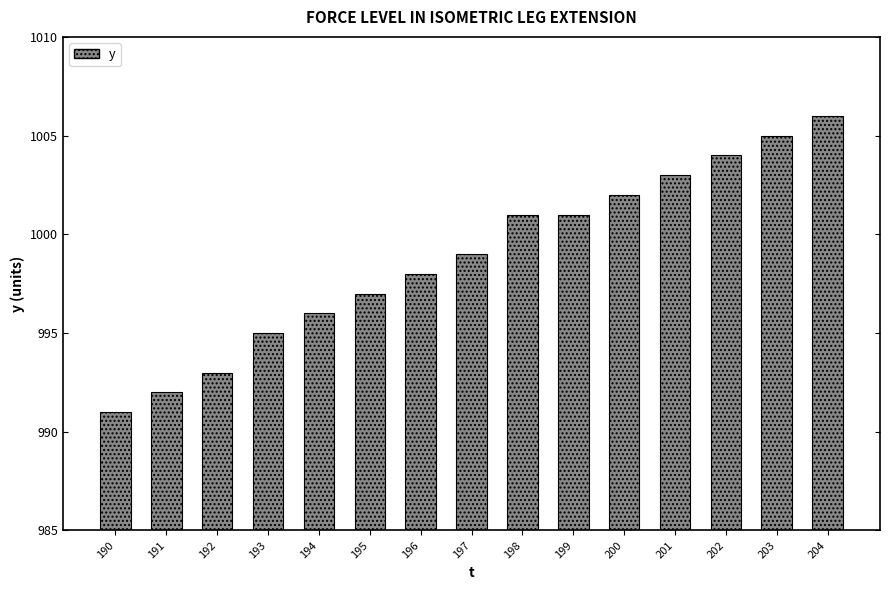

The chart shows a value of 317 at 197. True or false?

False